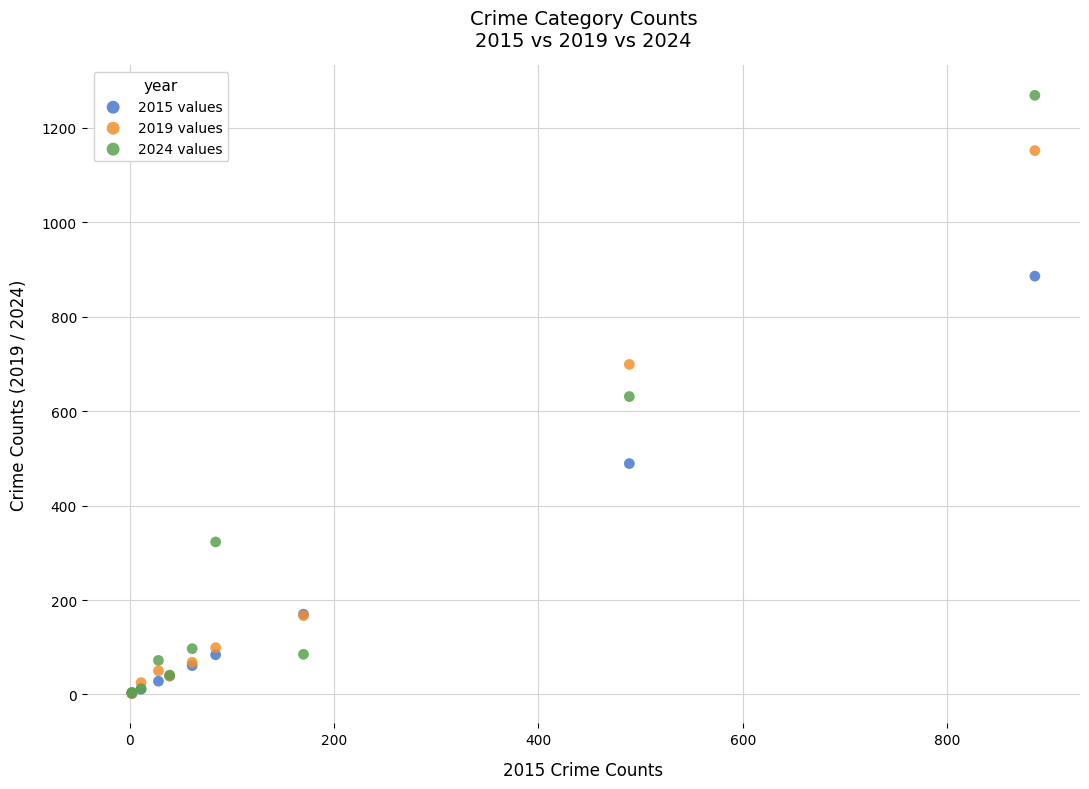

In the 2015 values series, what Y value is closest to 444?

489